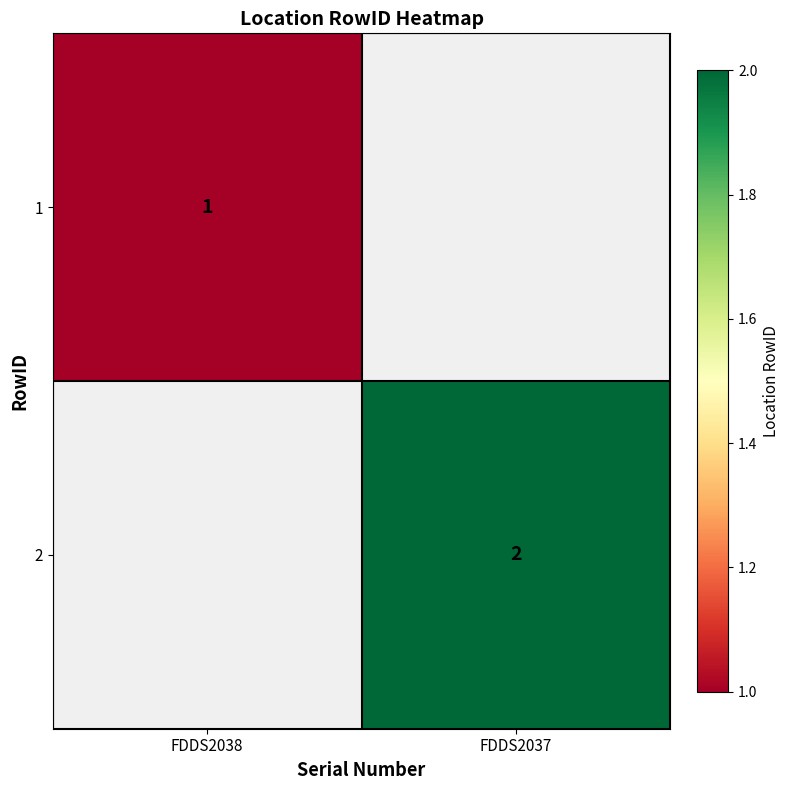

True or false: 1 has a value of 1 at FDDS2038.

True